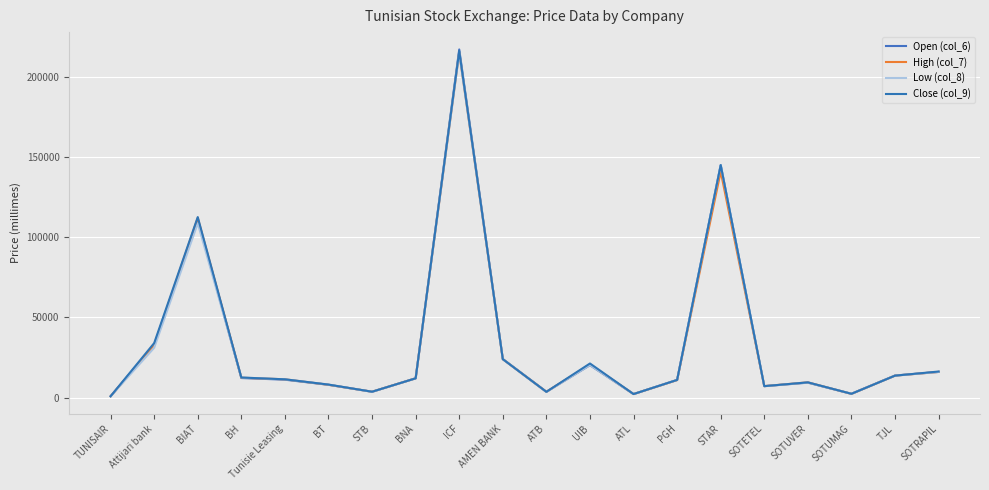

At which label is High (col_7) closest to 107905?

BIAT